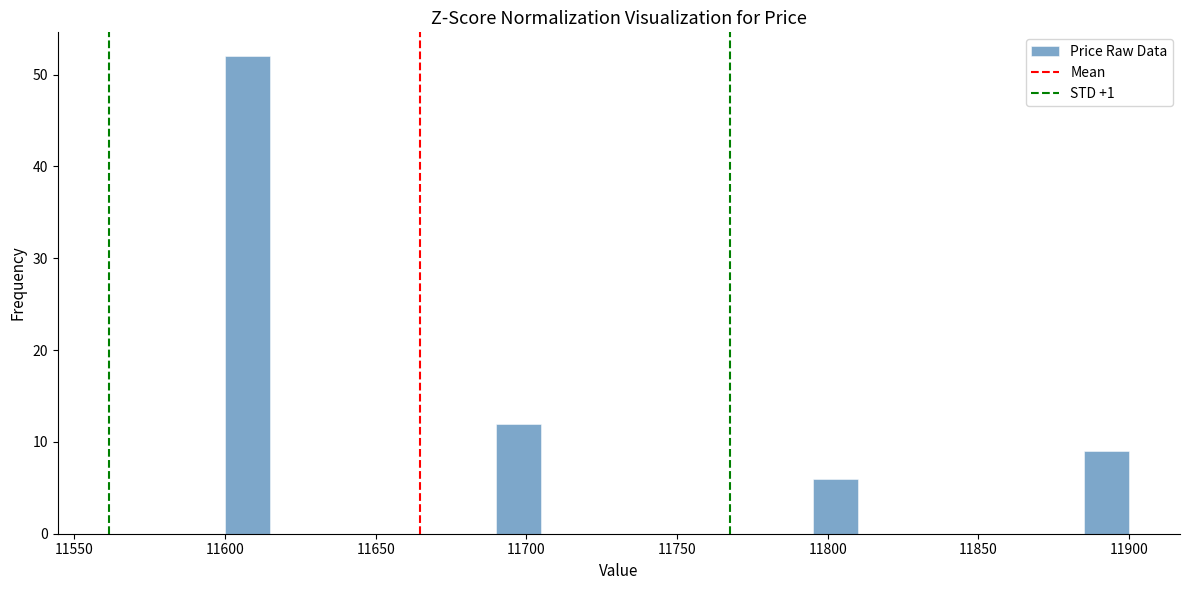

Around what value on the x-axis is the tallest bar? Give the approximate position of its centre, as read against the axis.

11610